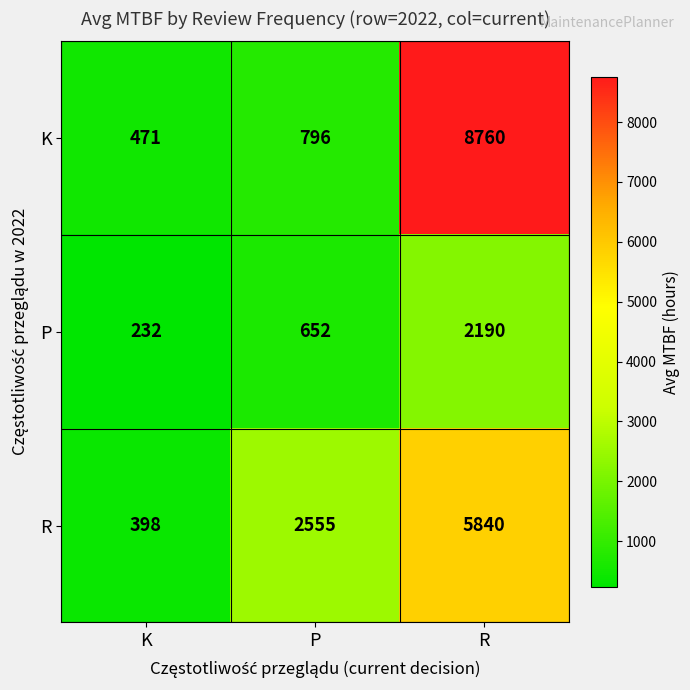

What is the sum of the K values at P and R?

9556